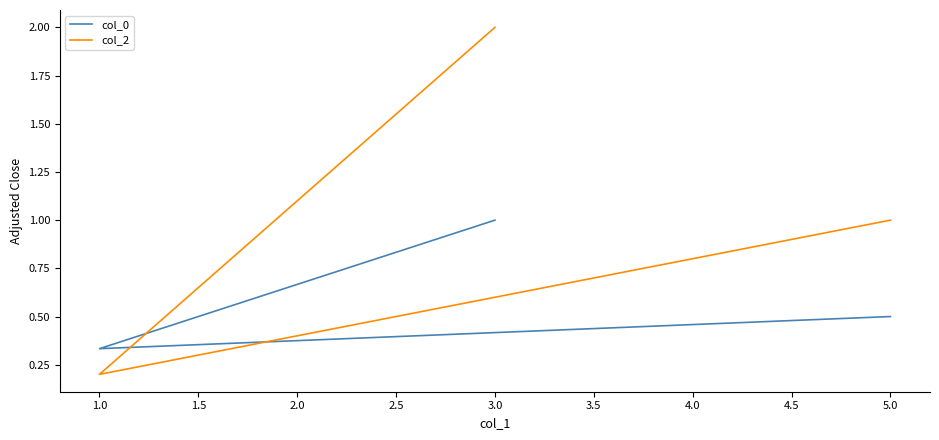

Is this an area chart (filled region under the line)?

No